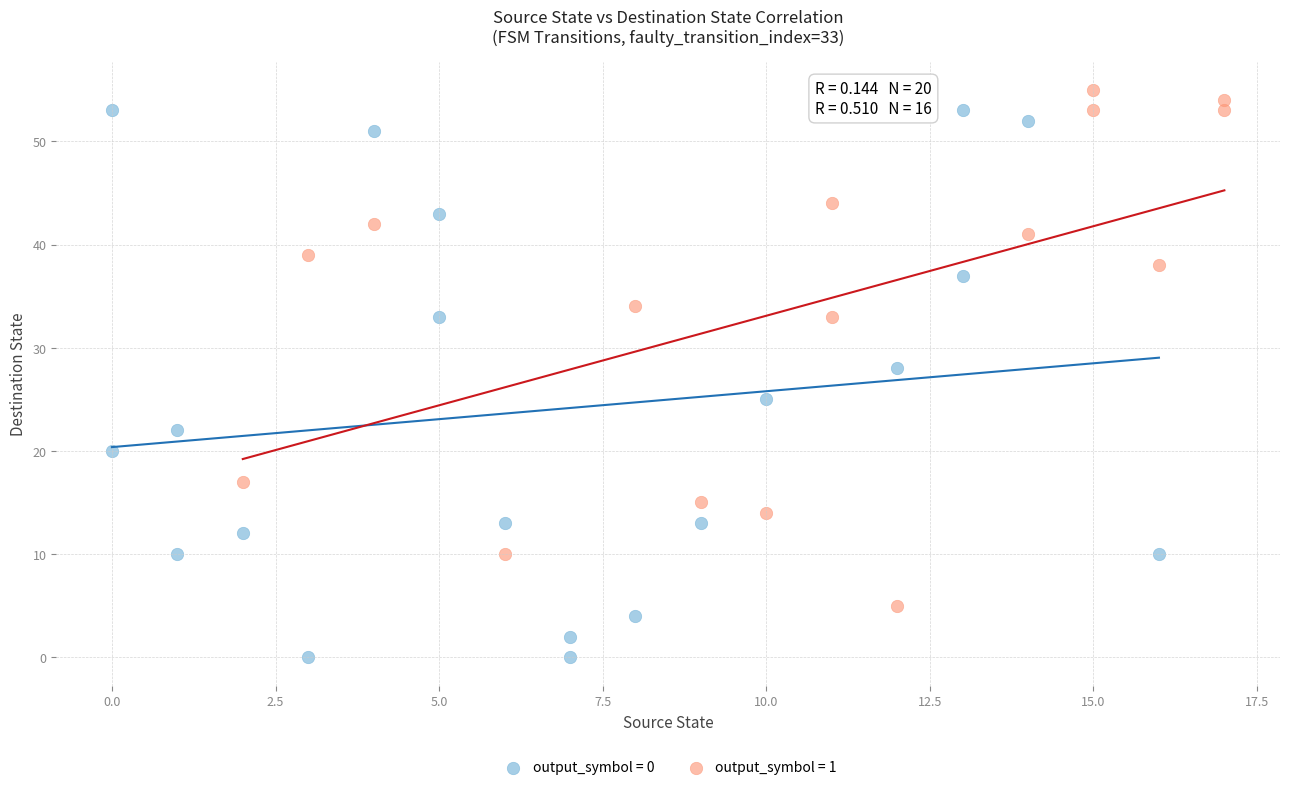

Which series has the largest Y range (max minus min)?

output_symbol = 0